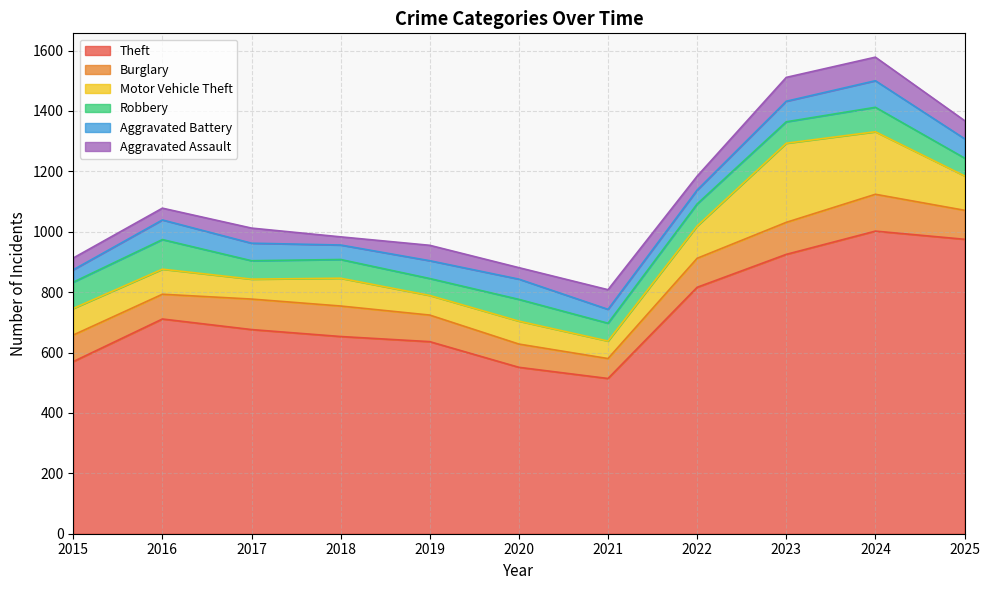

What is the value of the Robbery point at the 11th from the left?

59